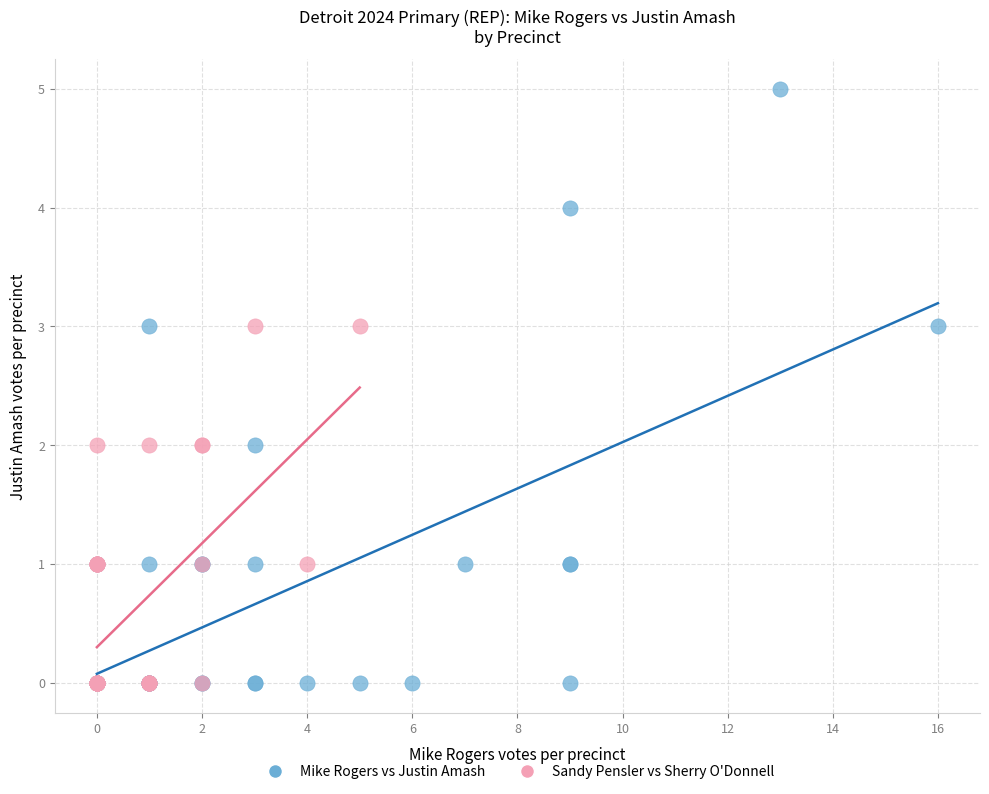

What are all the series names shown in the legend?

Mike Rogers vs Justin Amash, Sandy Pensler vs Sherry O'Donnell